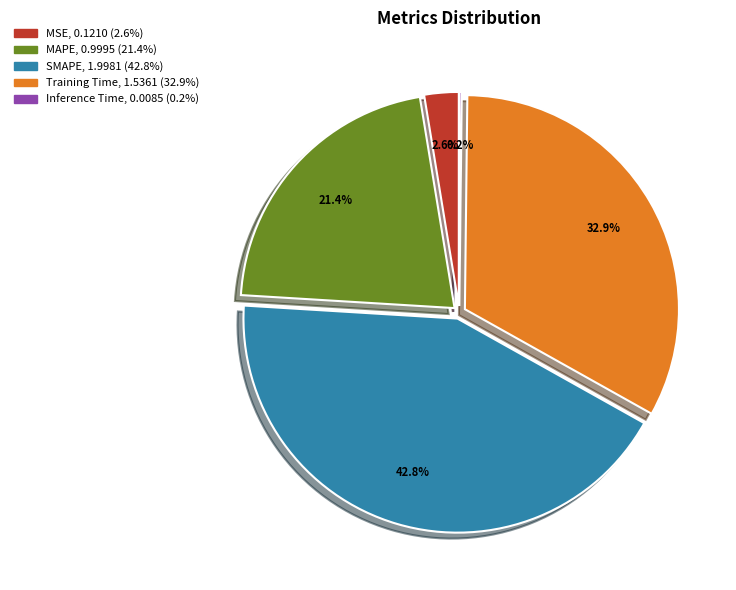

Which slice is the largest?

SMAPE